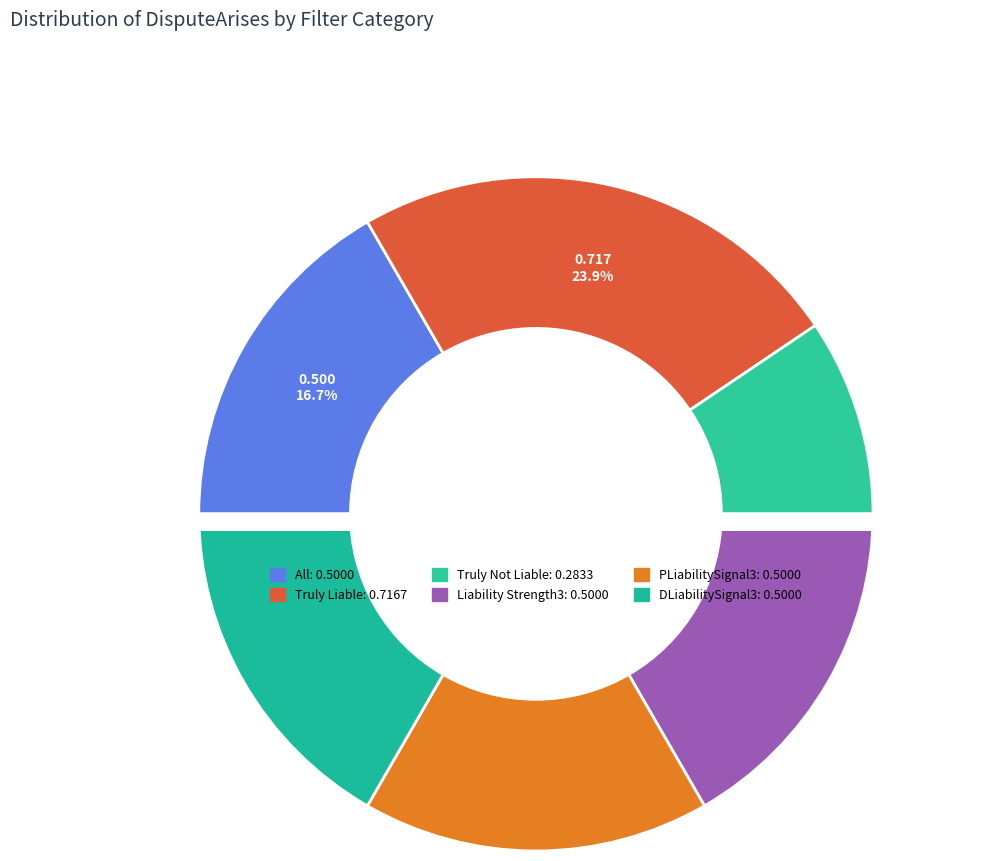

Rank the categories by value from lowest to highest.

Truly Not Liable, PLiabilitySignal3, Liability Strength3, All, DLiabilitySignal3, Truly Liable